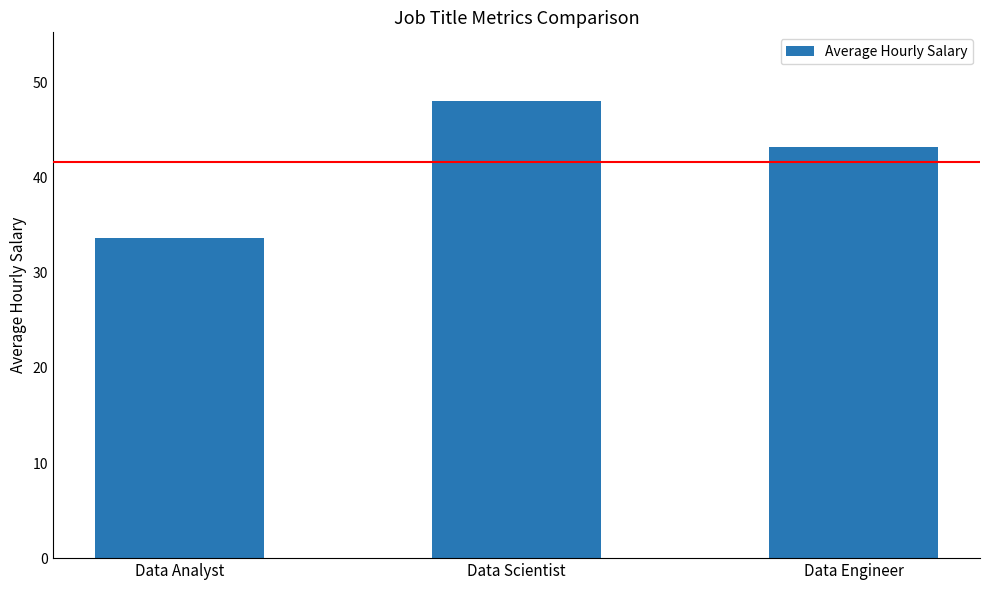

What position from the left is Data Engineer?

3